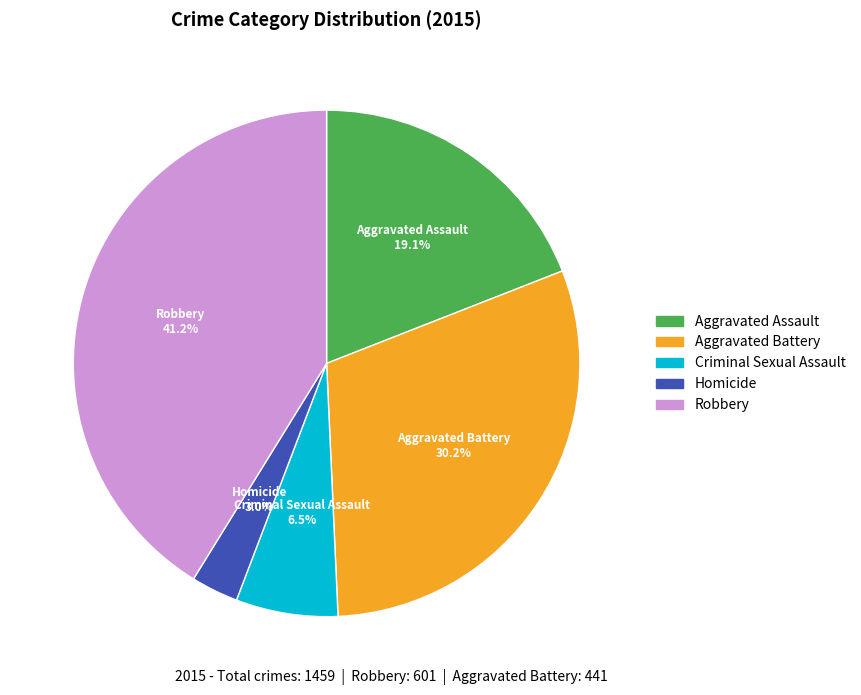

Which has a higher value, Robbery or Criminal Sexual Assault?

Robbery